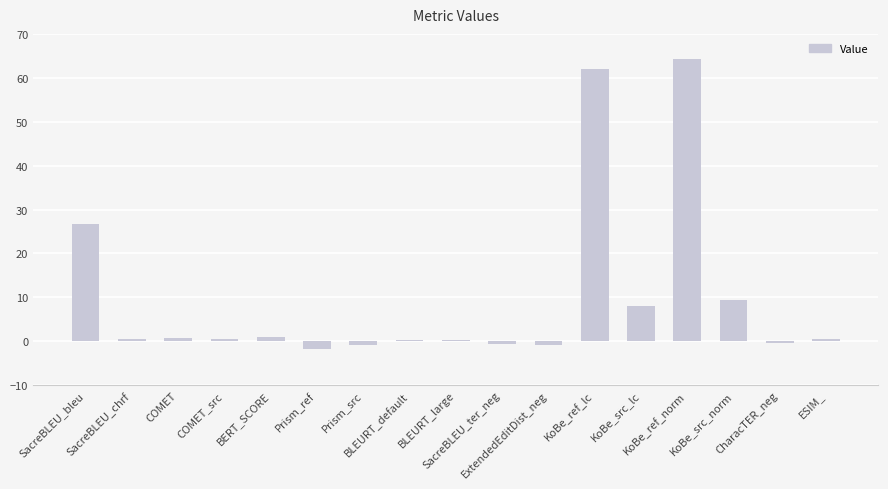

Which label corresponds to the largest value in the chart?

KoBe_ref_norm